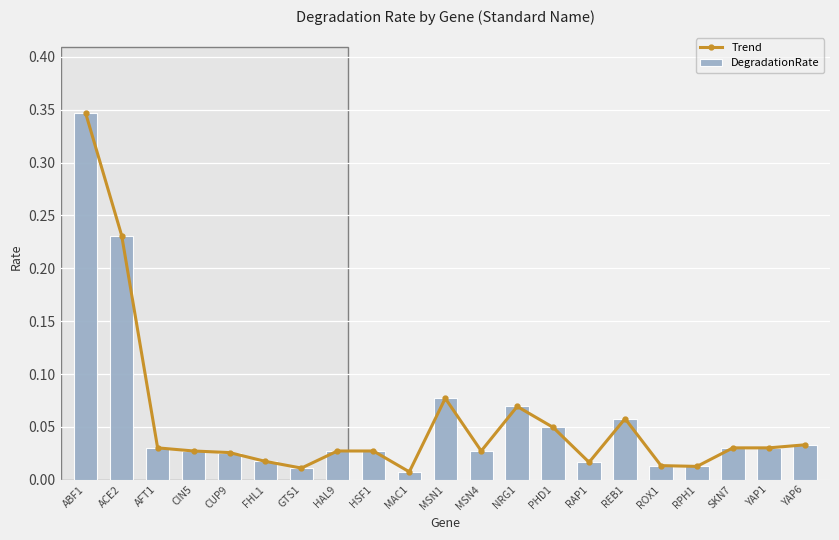

What is the average value of the Trend series?

0.1